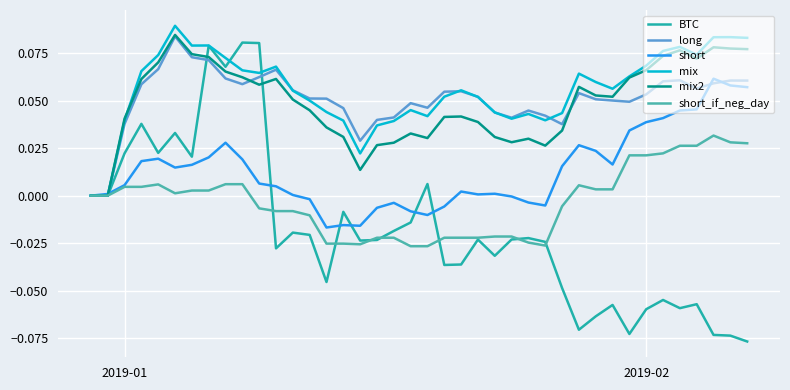

Which series has the largest range (max minus min)?

BTC